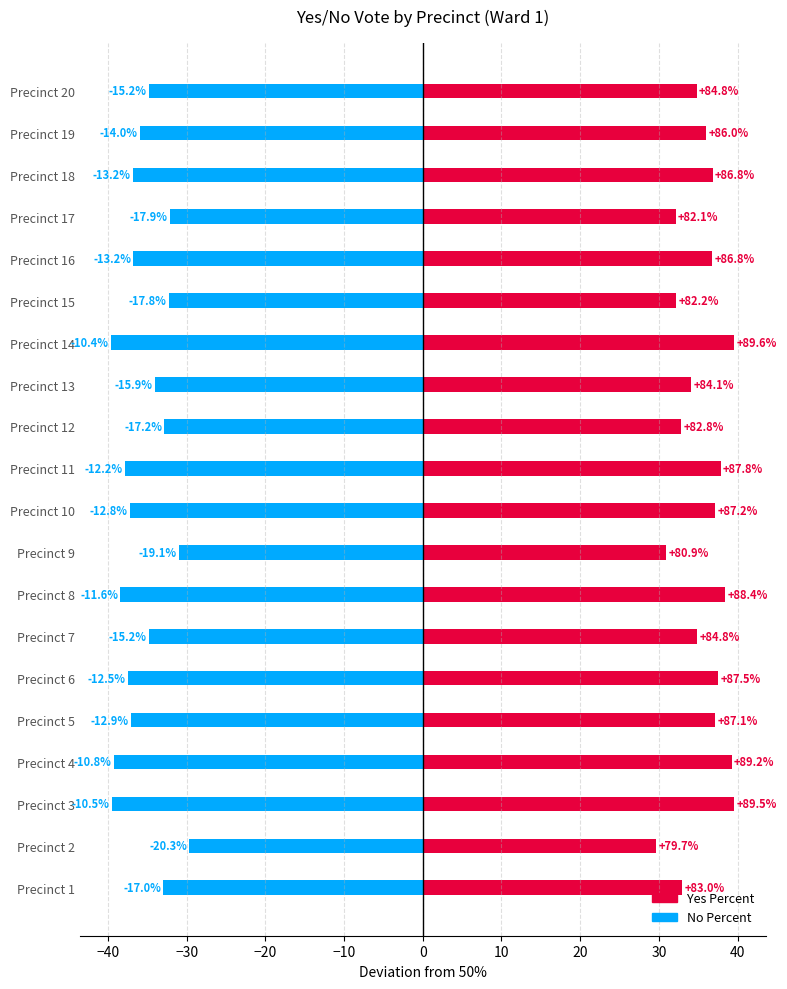

How many bars are there in each group?

2